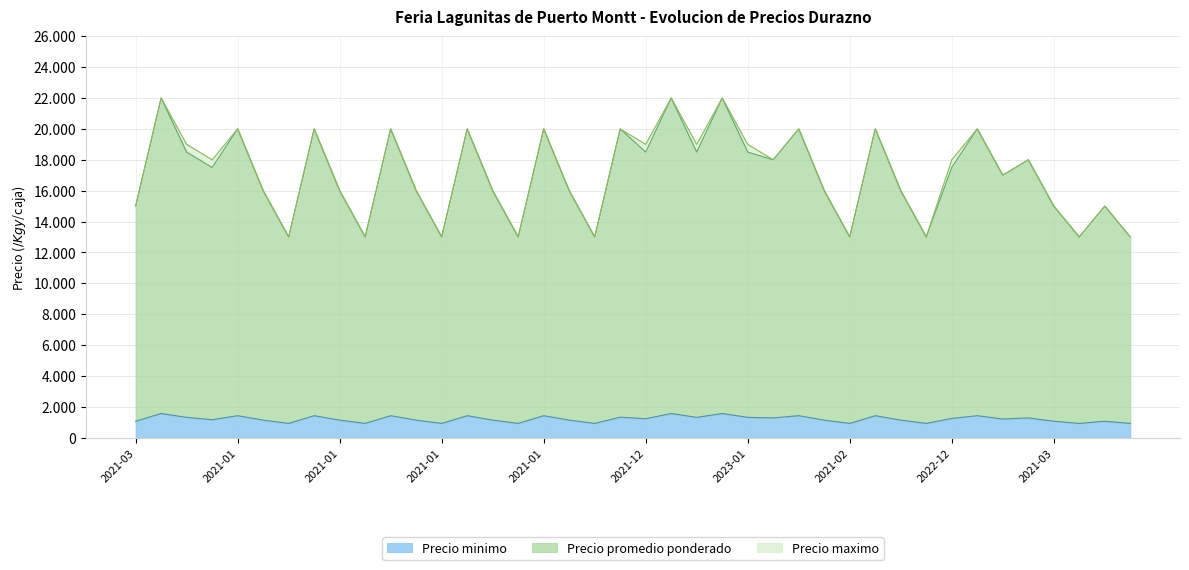

What is the smallest value displayed?

929